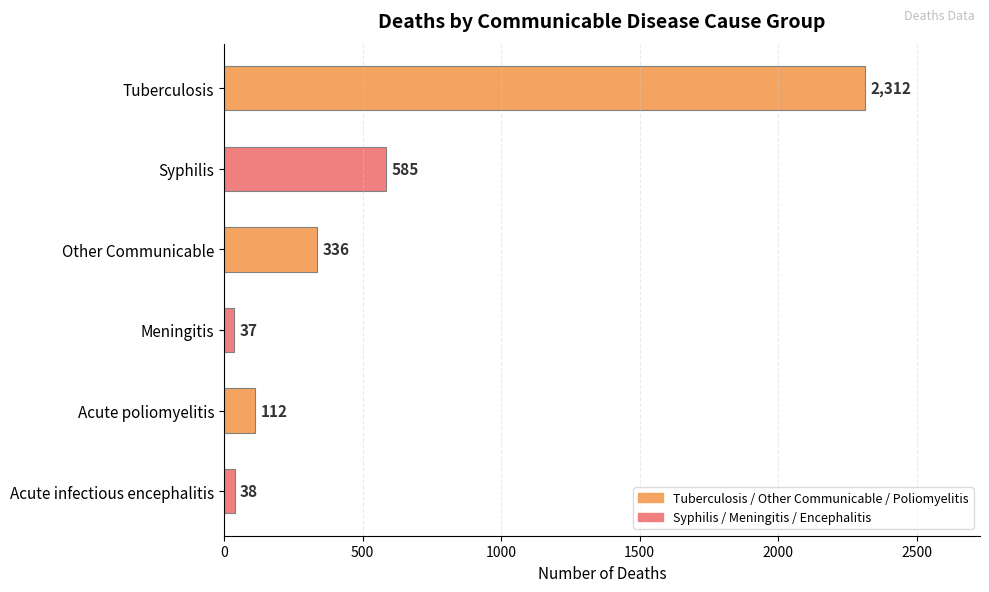

Reading bottom to top, transcribe all the data shown in this chart.

38	112	37	336	585	2312